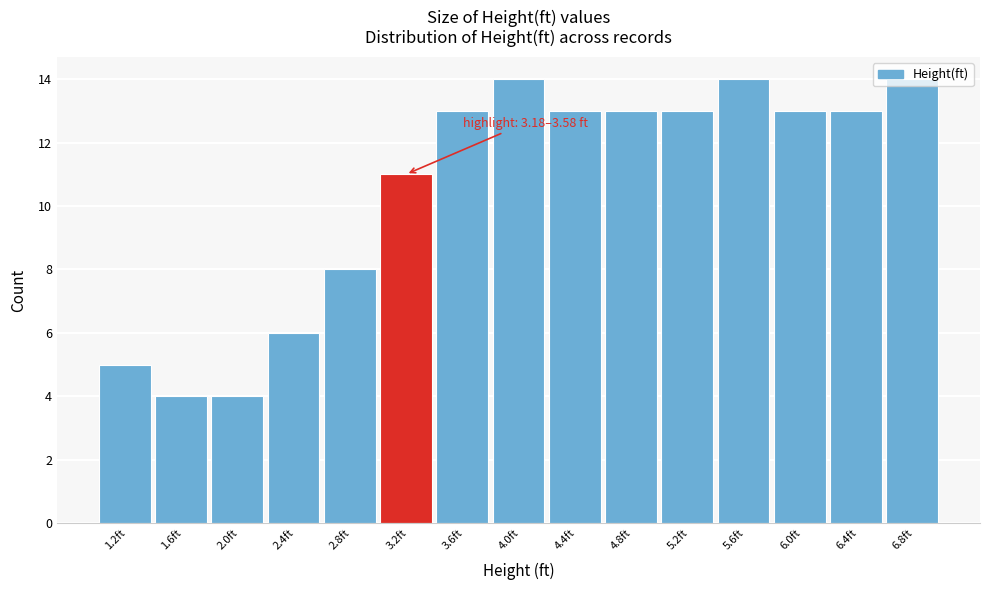

What is the label of the 13th bar from the left?

6.0ft